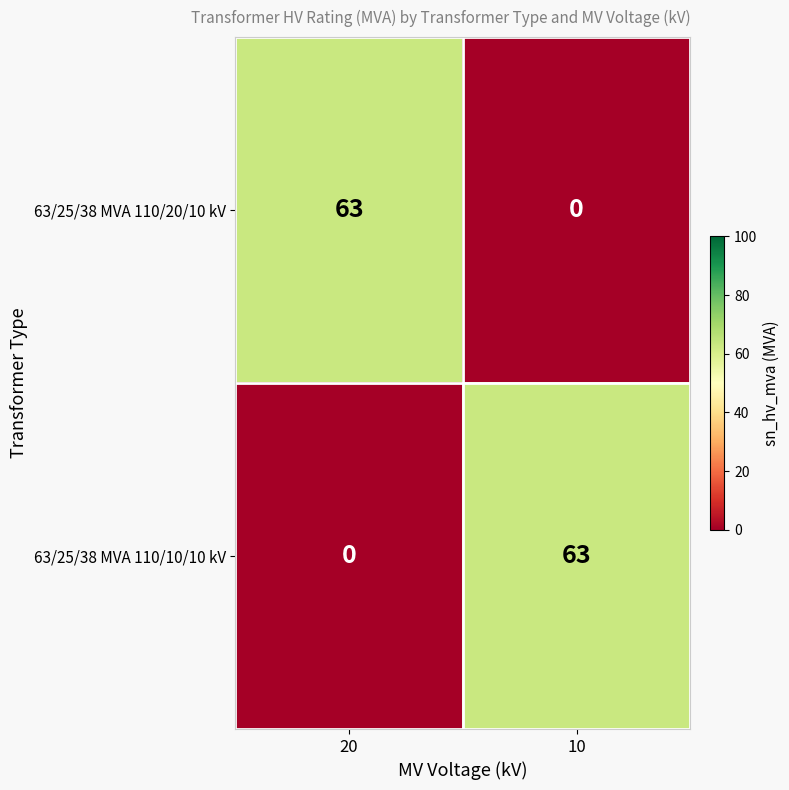

At how many categories does at least one series exceed 56?

2